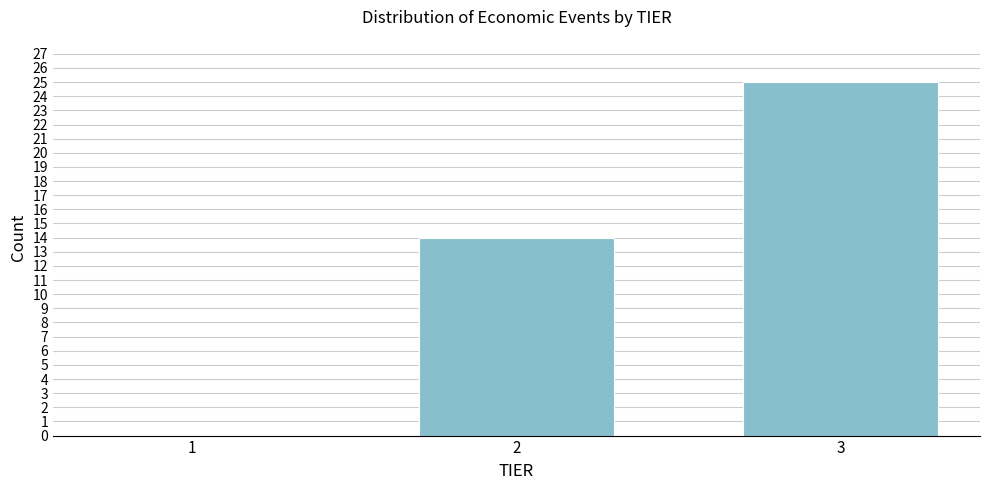

Reading left to right, extract all data points from this chart.

1=0	2=14	3=25